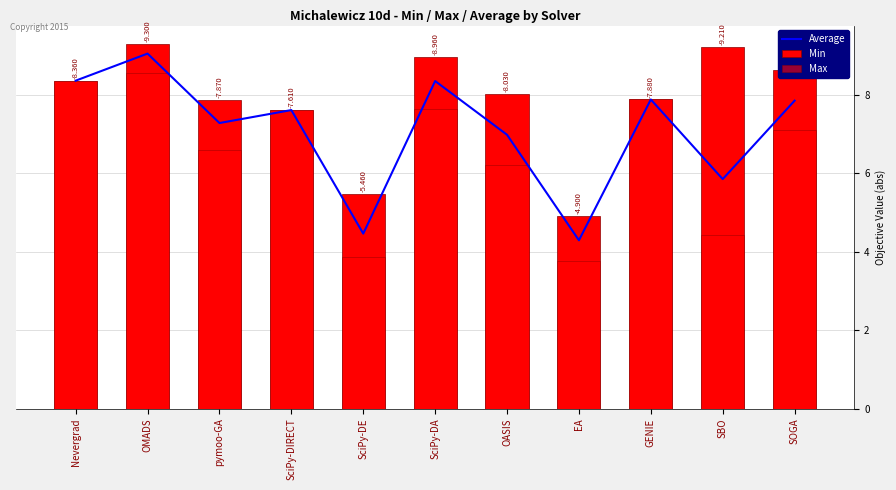

Rank the categories by Min value from highest to lowest.

OMADS, SBO, SciPy-DA, SOGA, Nevergrad, OASIS, GENIE, pymoo-GA, SciPy-DIRECT, SciPy-DE, EA